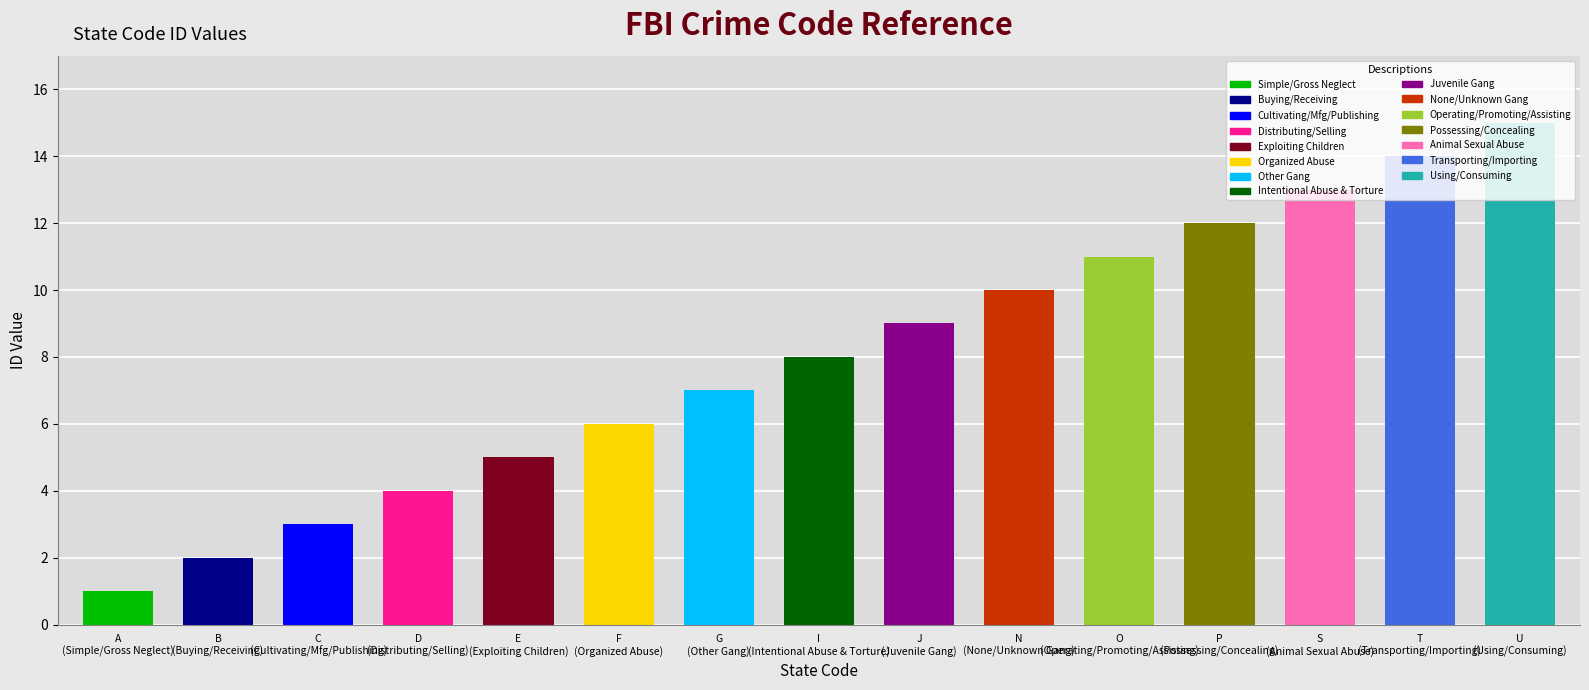

What is the average value?

8